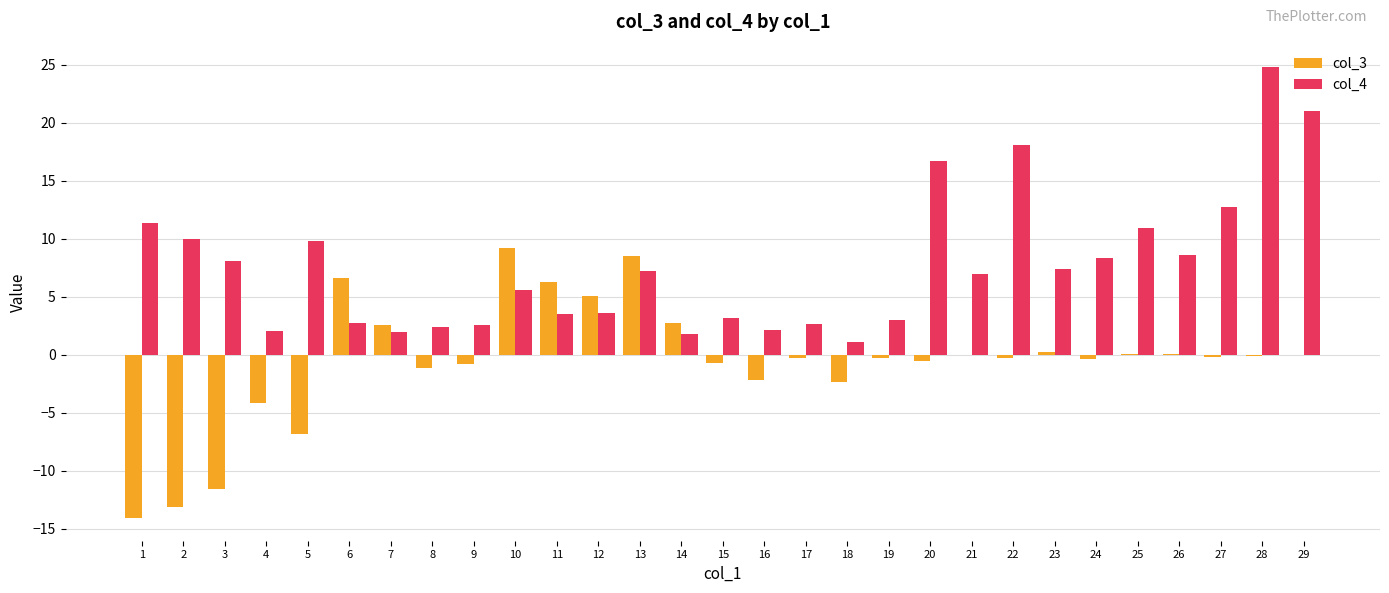

Count the number of data series in this chart.

2